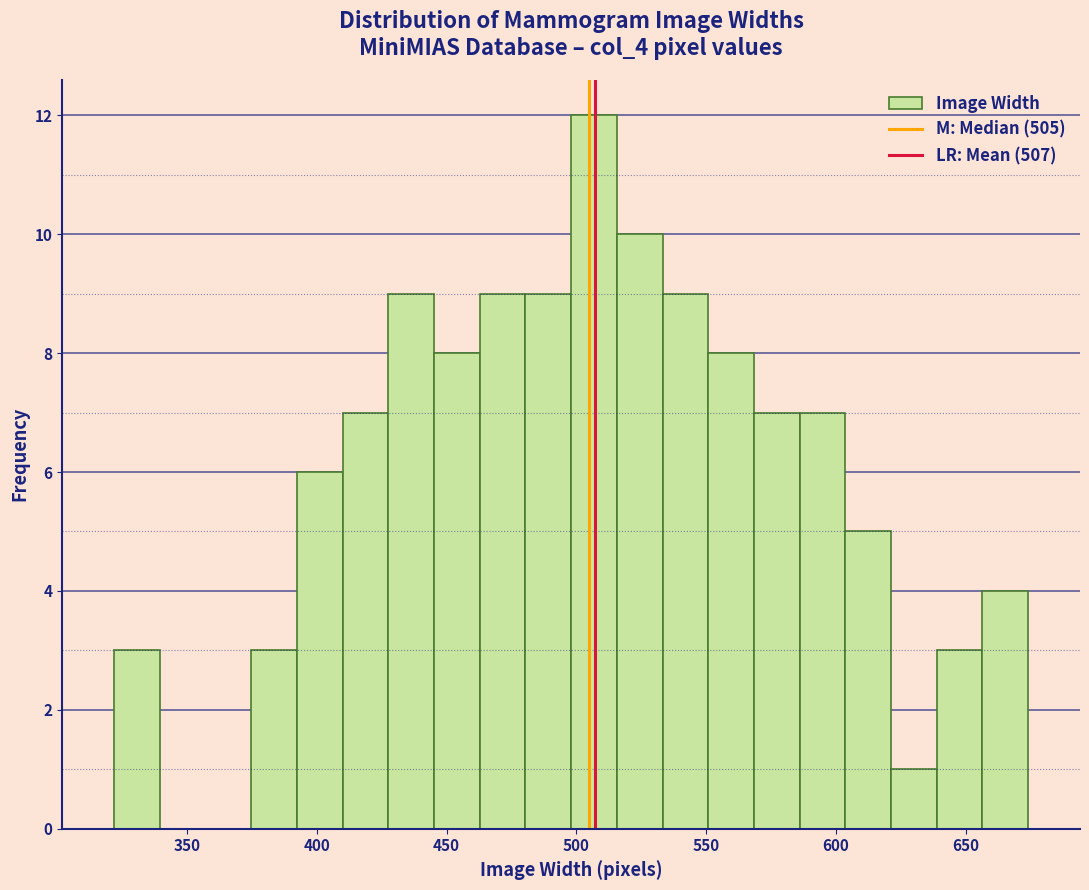

Around what value on the x-axis is the tallest bar? Give the approximate position of its centre, as read against the axis.

505